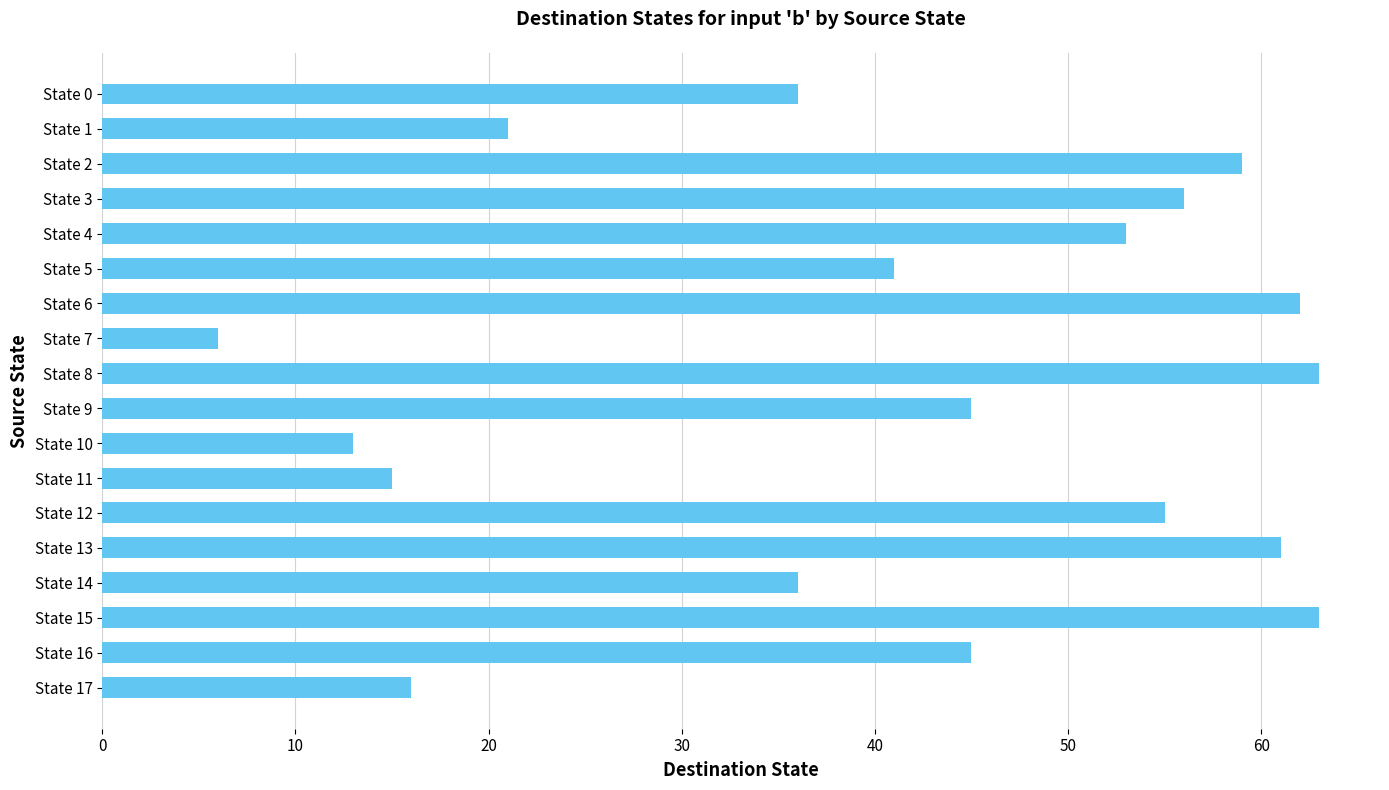

What is the value of the 5th bar from the top?

53